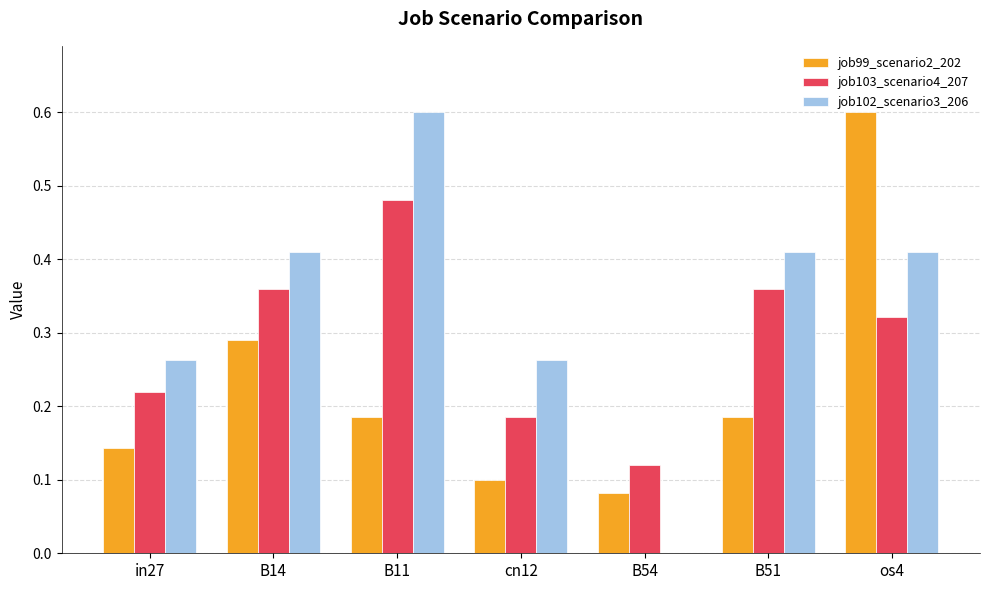

How many groups of bars are there?

7